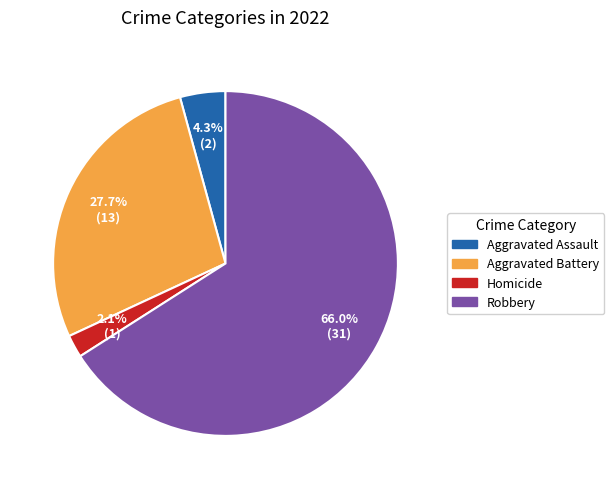

Is there a majority slice in this chart?

Yes